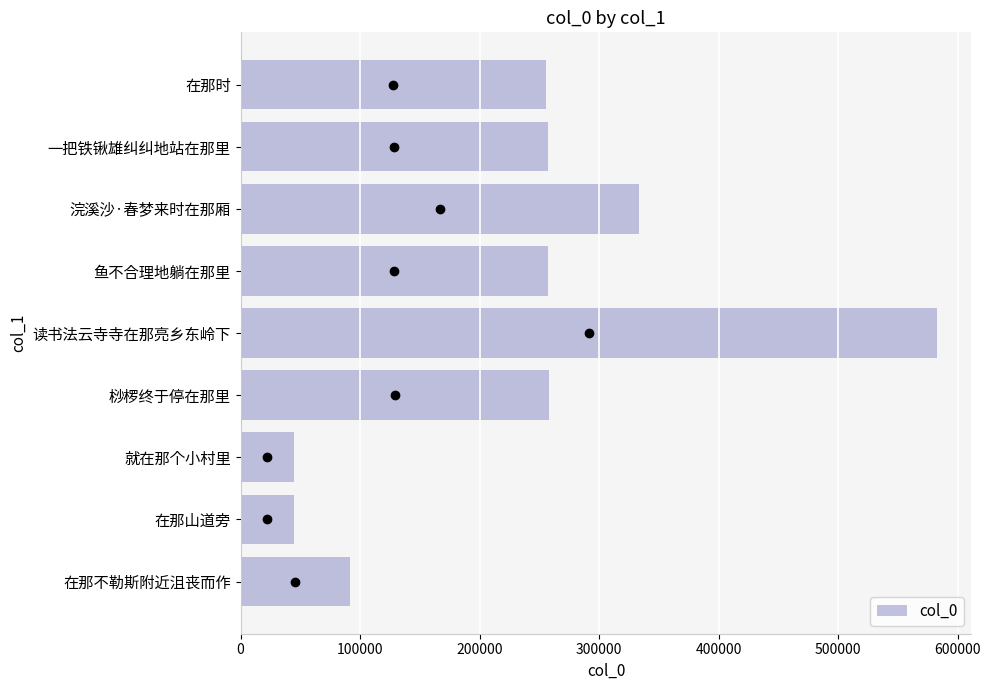

True or false: the data shows 257767 at 桫椤终于停在那里.

True